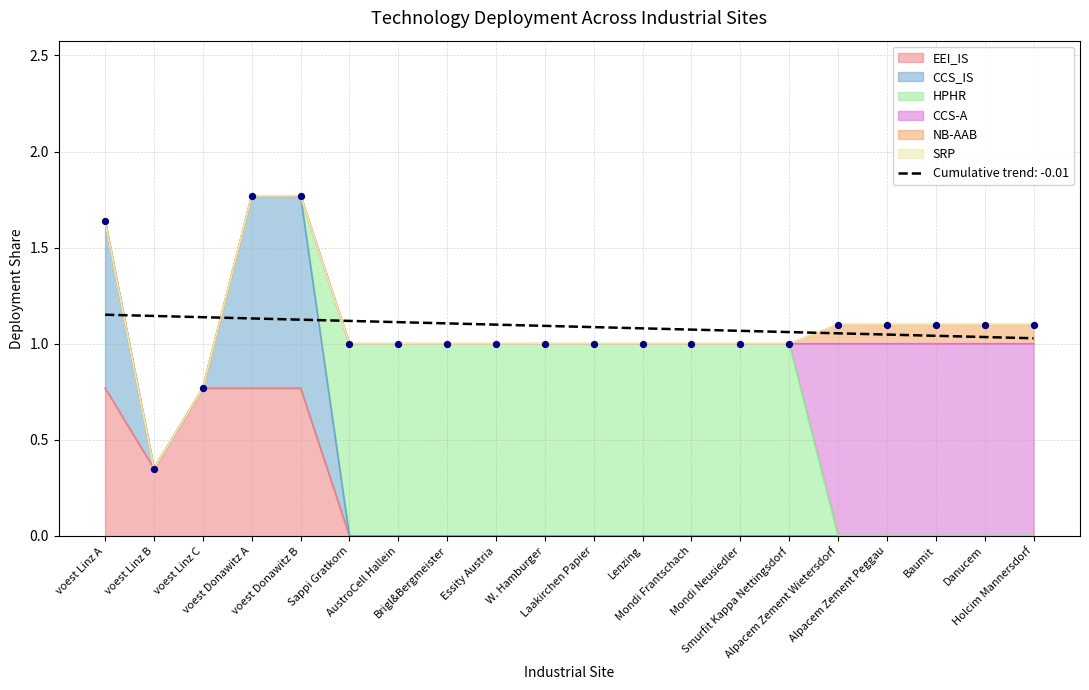

At which category is the sum across all series the highest?

voest Donawitz A